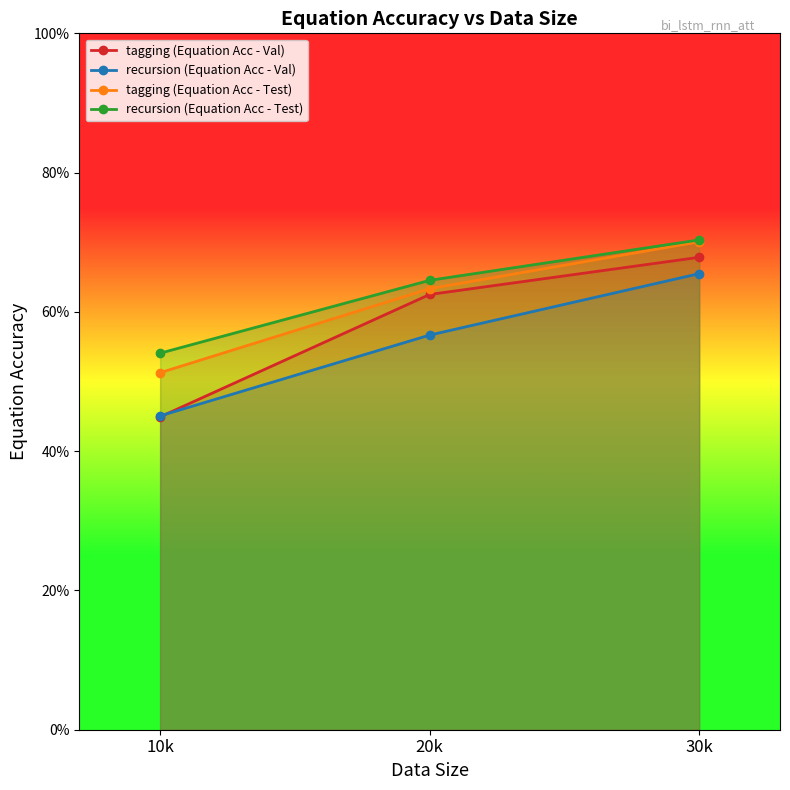

What position from the right is 10k?

3